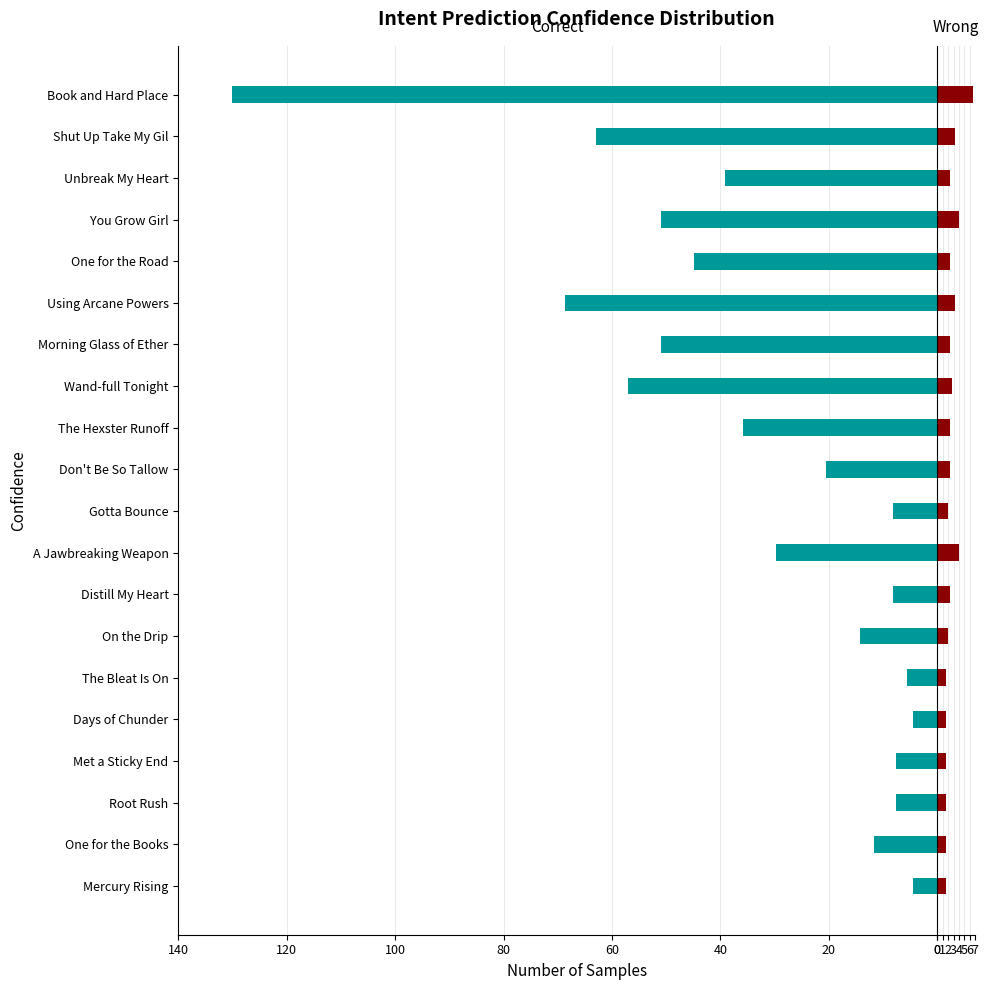

Does the chart contain any negative values?

Yes